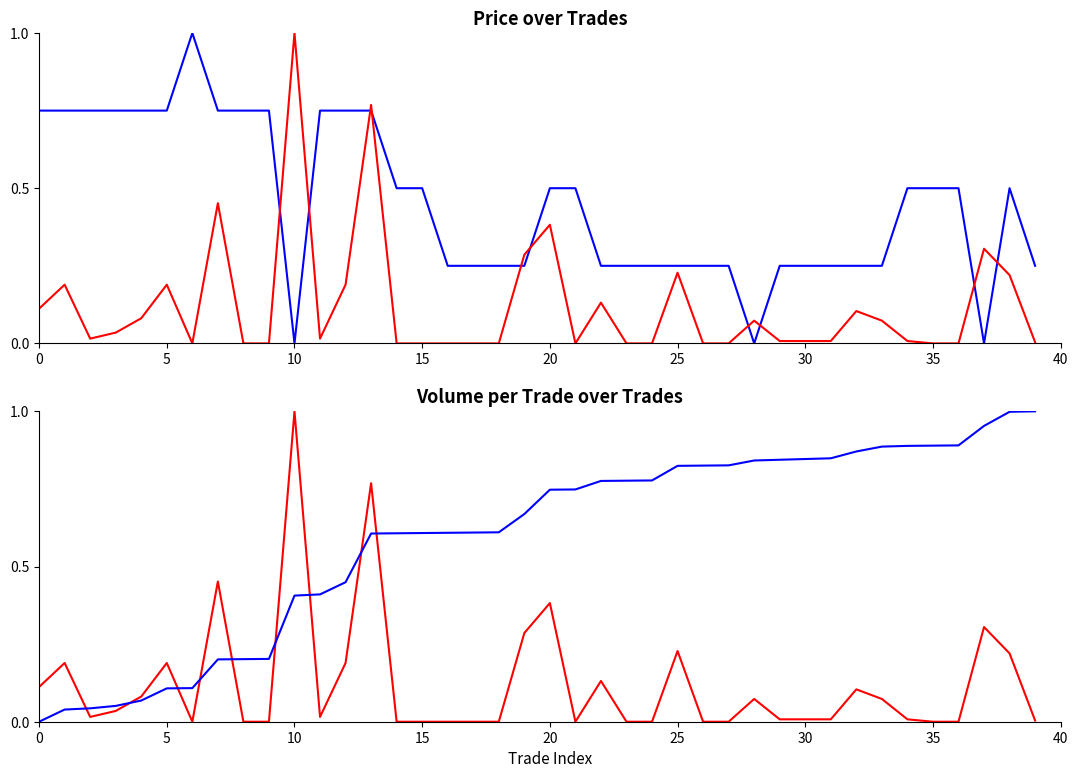

What is the sum of the Price values at 26 and 31?

0.5